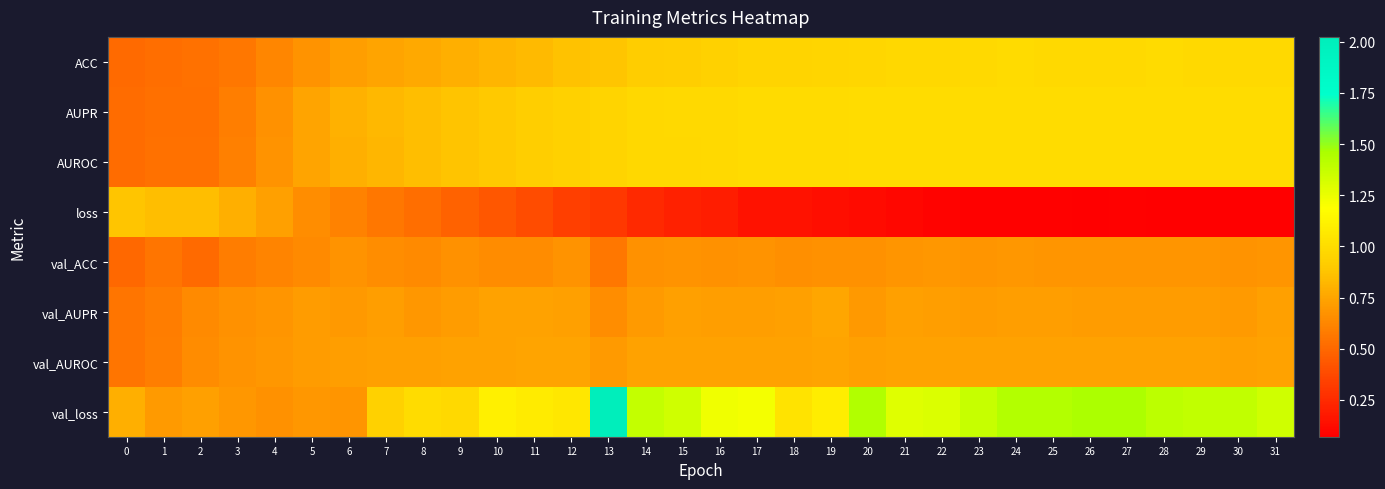

What is the minimum value shown in the chart?

0.1